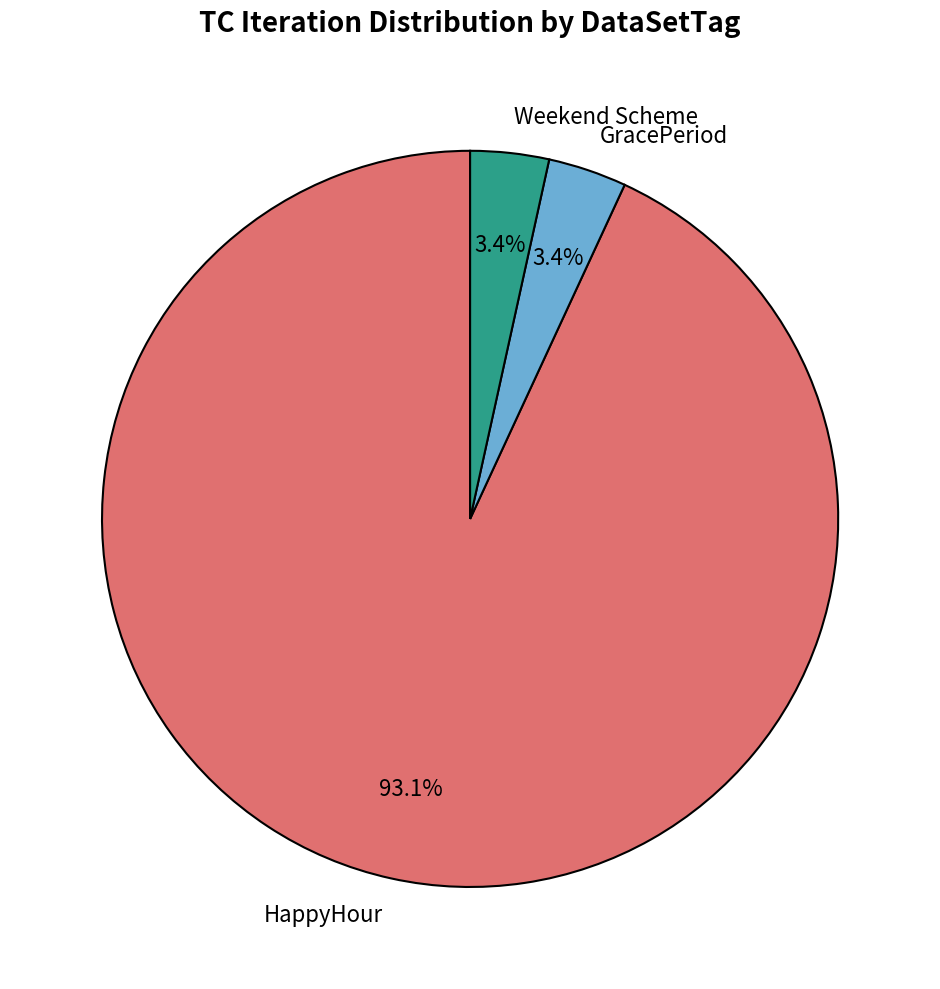

Count the number of slices in the pie.

3